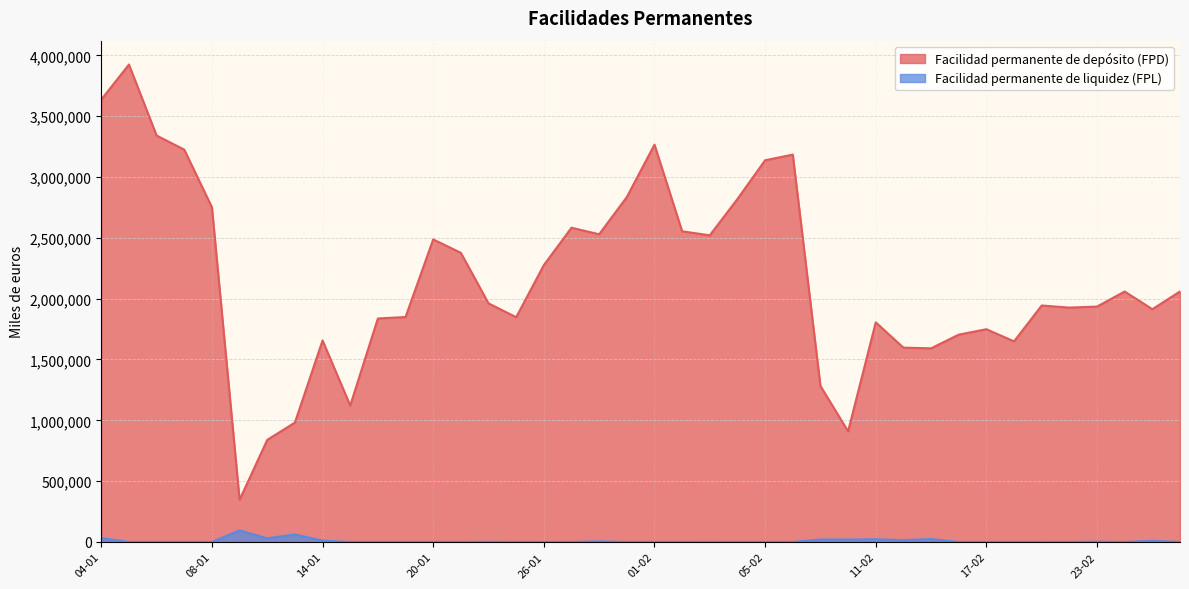

How many data points does each series have?

40